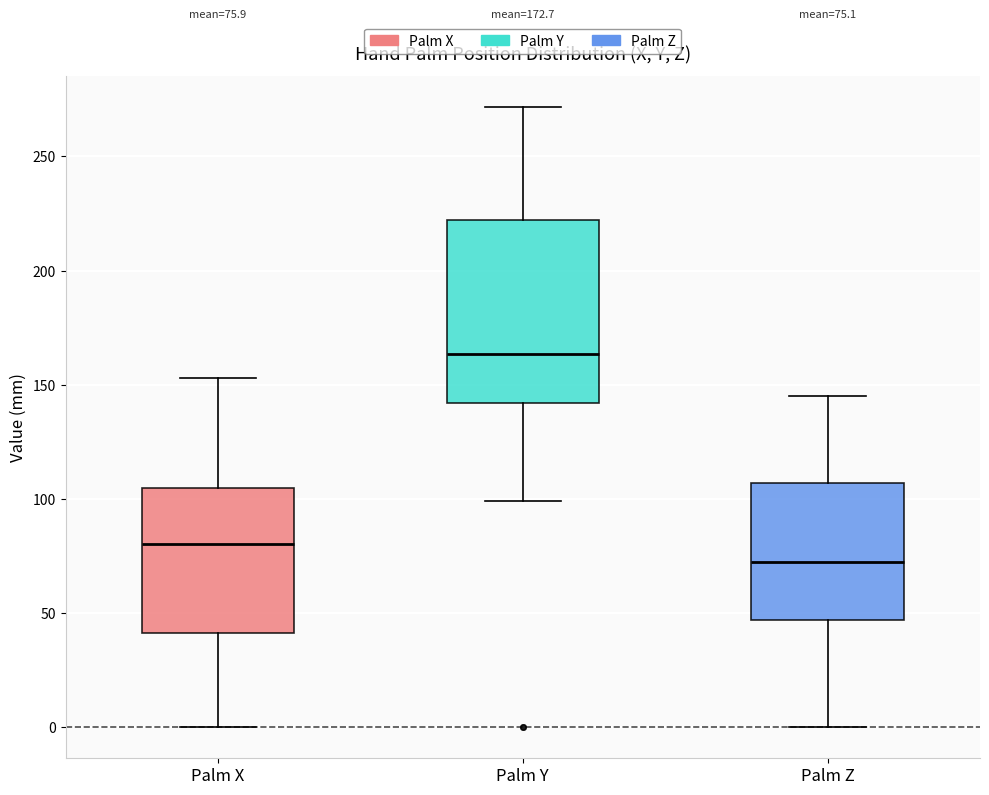

Which box is the tallest, from its lower edge to its upper edge?

Palm Y